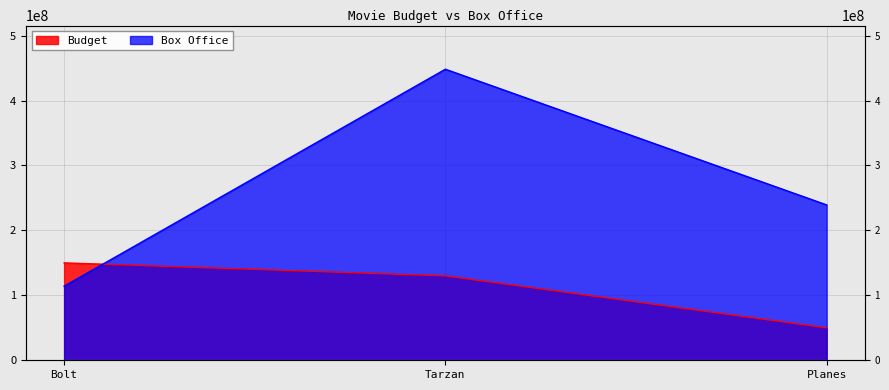

What is the maximum value for Budget?

150000000